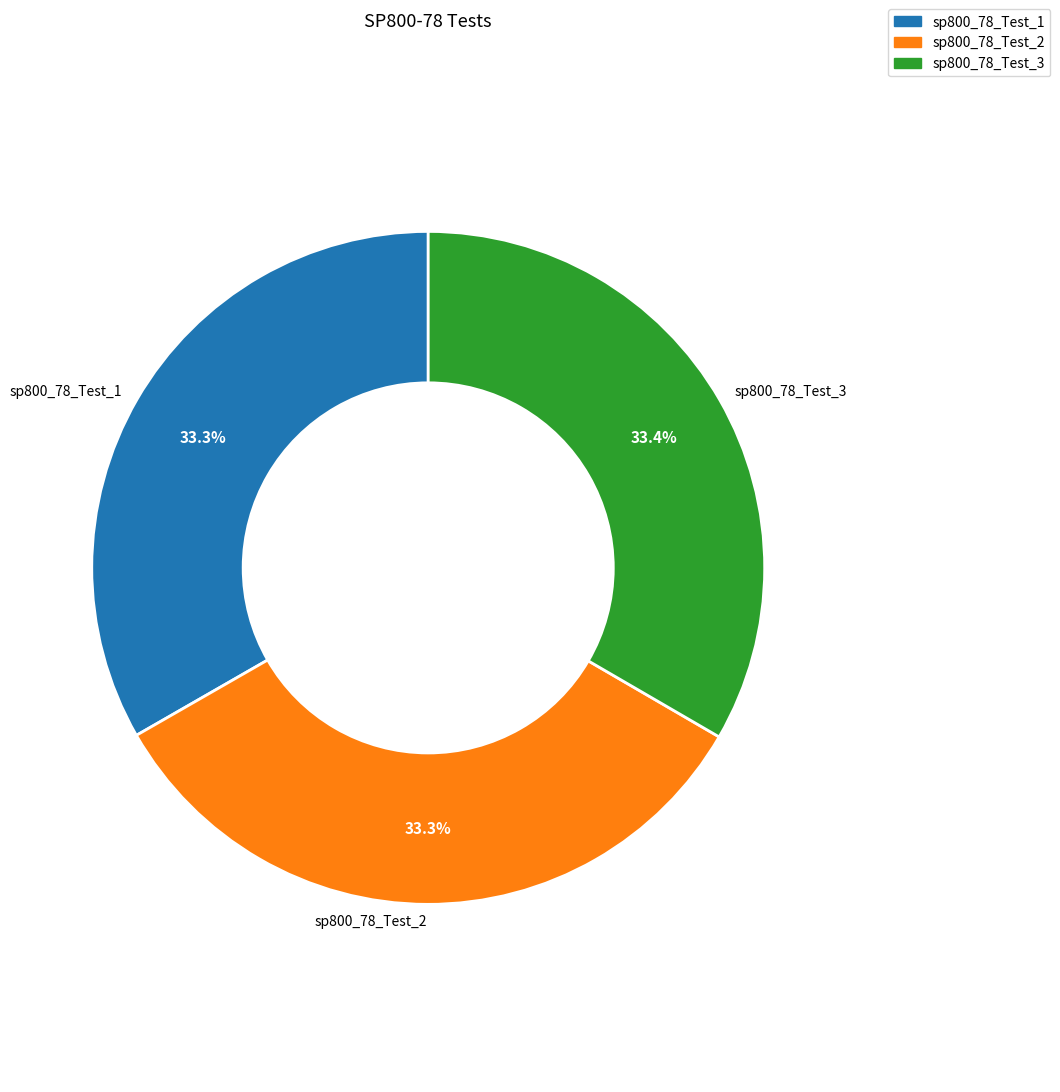

What is the ratio of the value at sp800_78_Test_2 to the value at sp800_78_Test_1?

1.0